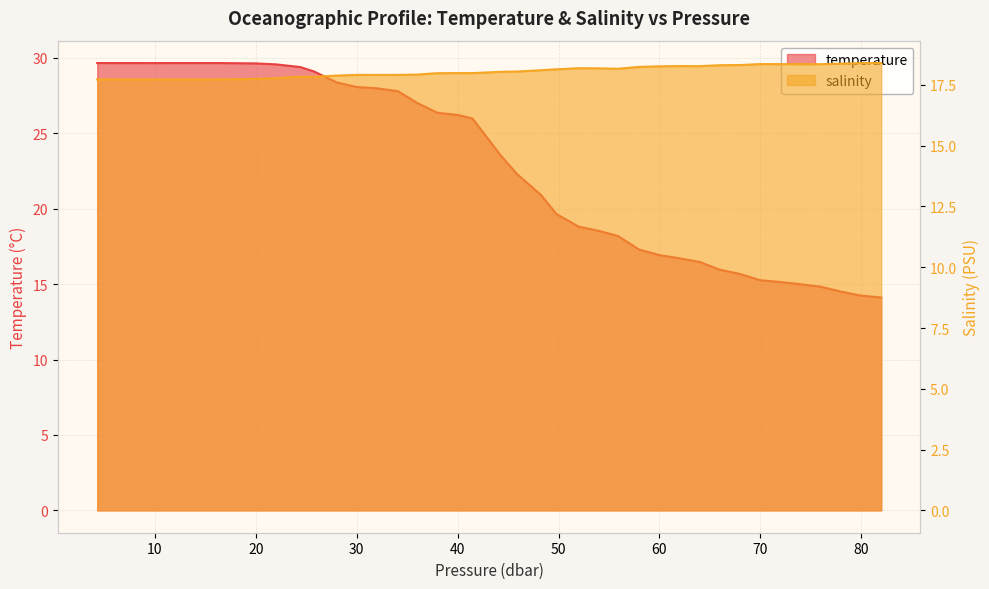

List the series in order of their peak value, highest first.

temperature, salinity